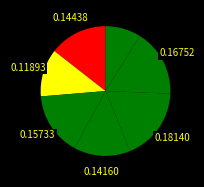

How many segments does this pie chart have?

7